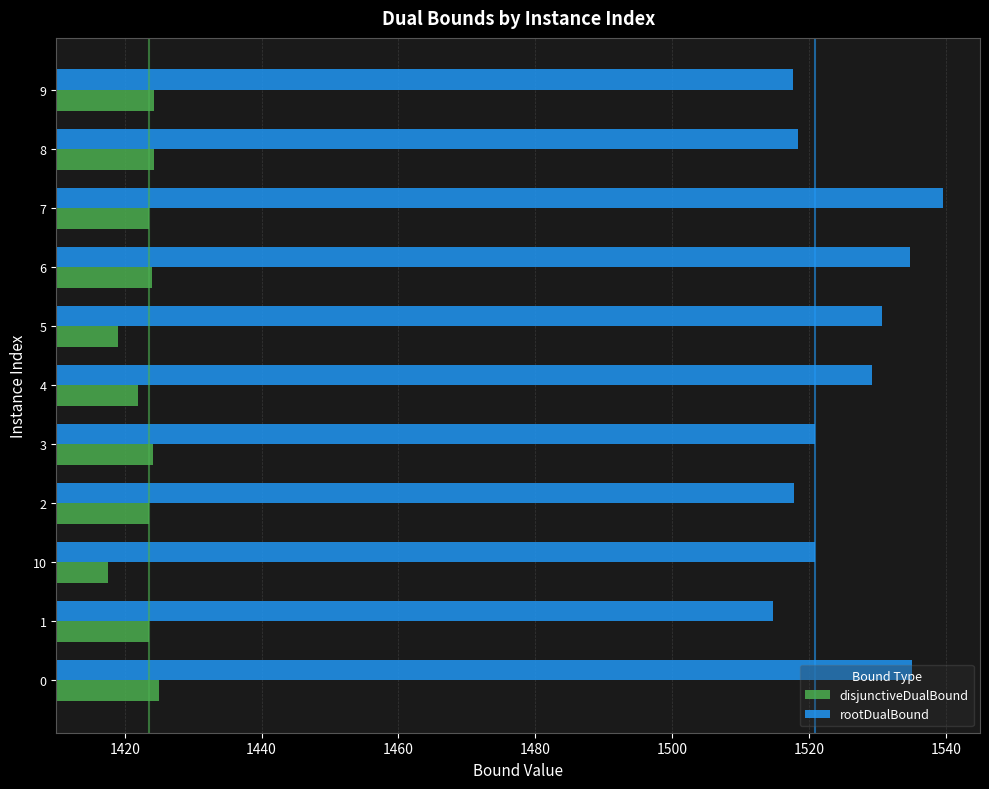

Which series has the largest total across all categories?

rootDualBound